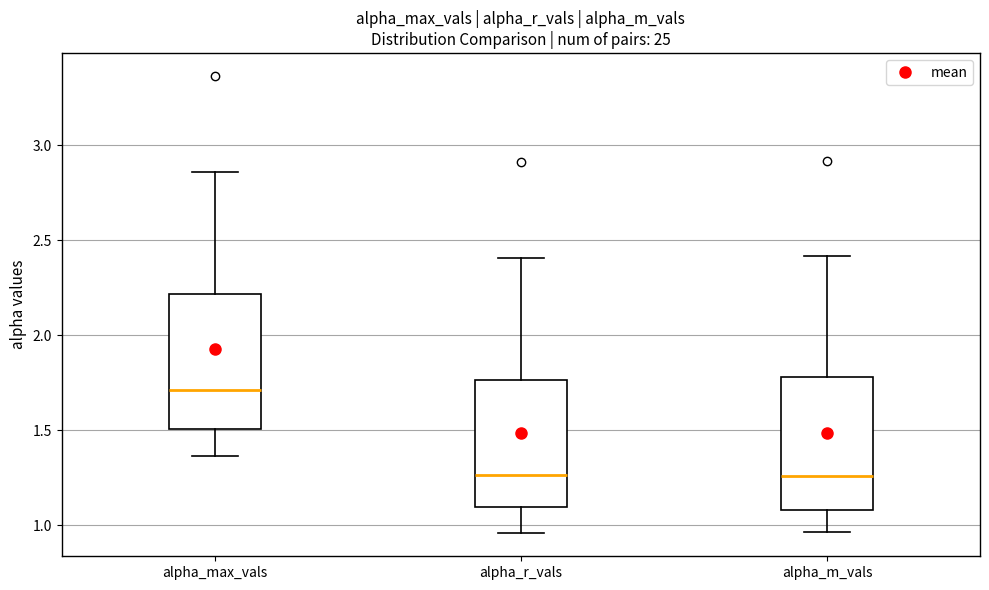

Reading left to right, transcribe this box plot: for each box, give where its median line is, the range the box spans, and where its two whiskers end, as read against the y-axis. The values are not printed on the chart, so give them approximately, as read against the axis.

alpha_max_vals: median 1.70, box 1.50 to 2.20, whiskers 1.35 to 2.85
alpha_r_vals: median 1.25, box 1.10 to 1.75, whiskers 0.95 to 2.40
alpha_m_vals: median 1.25, box 1.10 to 1.80, whiskers 0.95 to 2.40